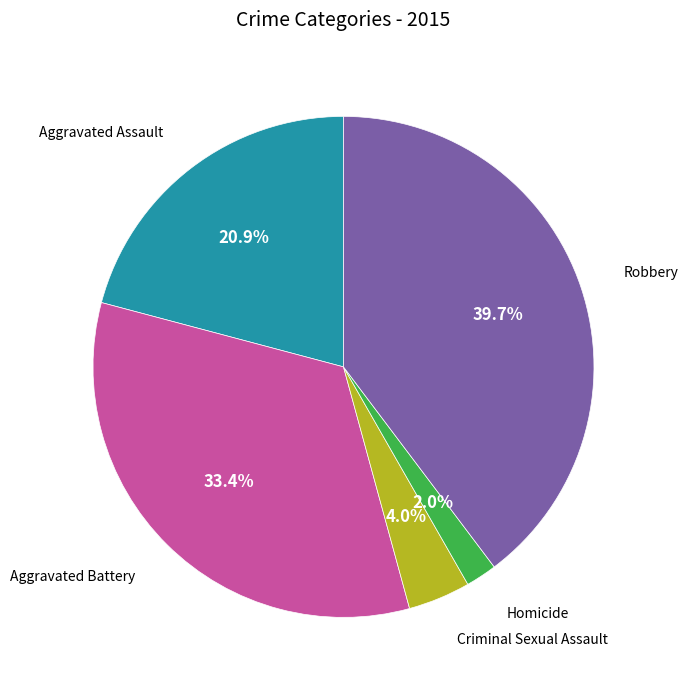

To the nearest percent, what is the difference between the Criminal Sexual Assault and Aggravated Battery slice percentages?

29%